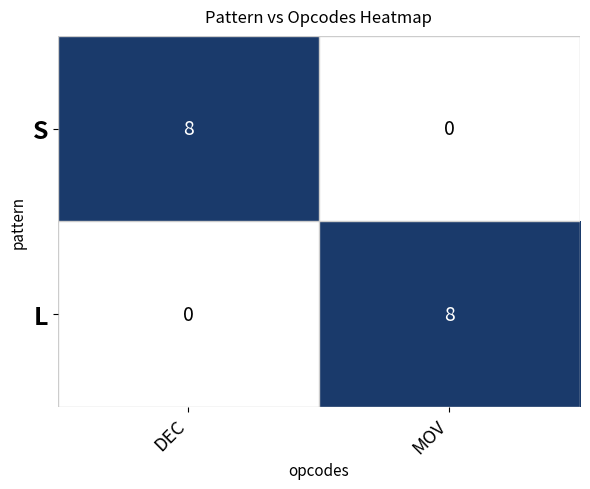

Reading left to right, extract all data points from this chart.

S: 8	0
L: 0	8